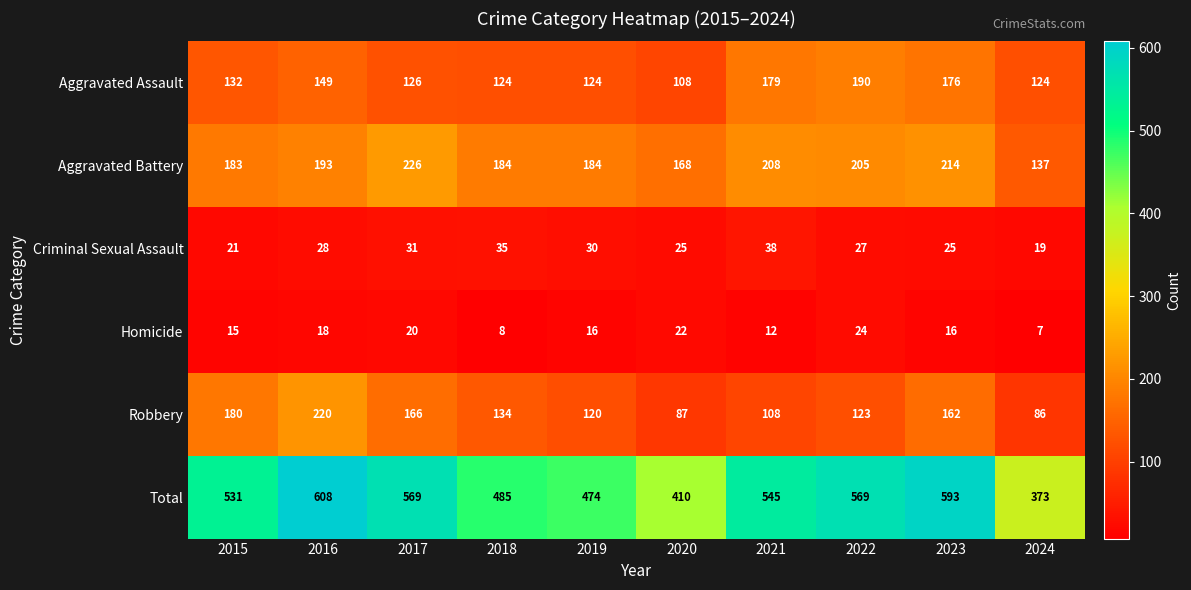

What is the sum of the Aggravated Assault values at 2017 and 2022?

316